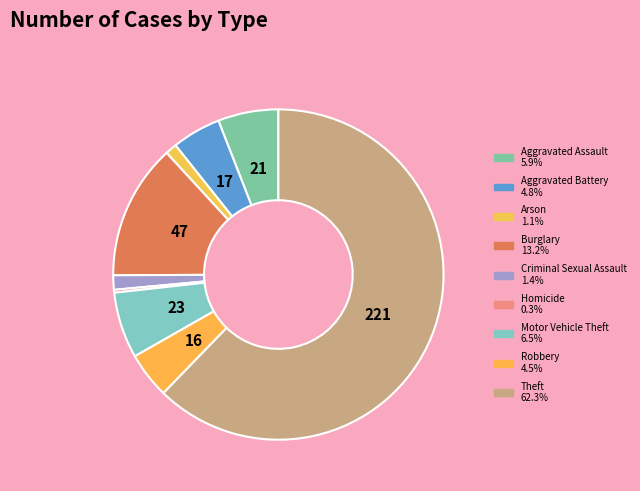

To the nearest percent, what is the difference between the largest and smallest slice percentages?

62%